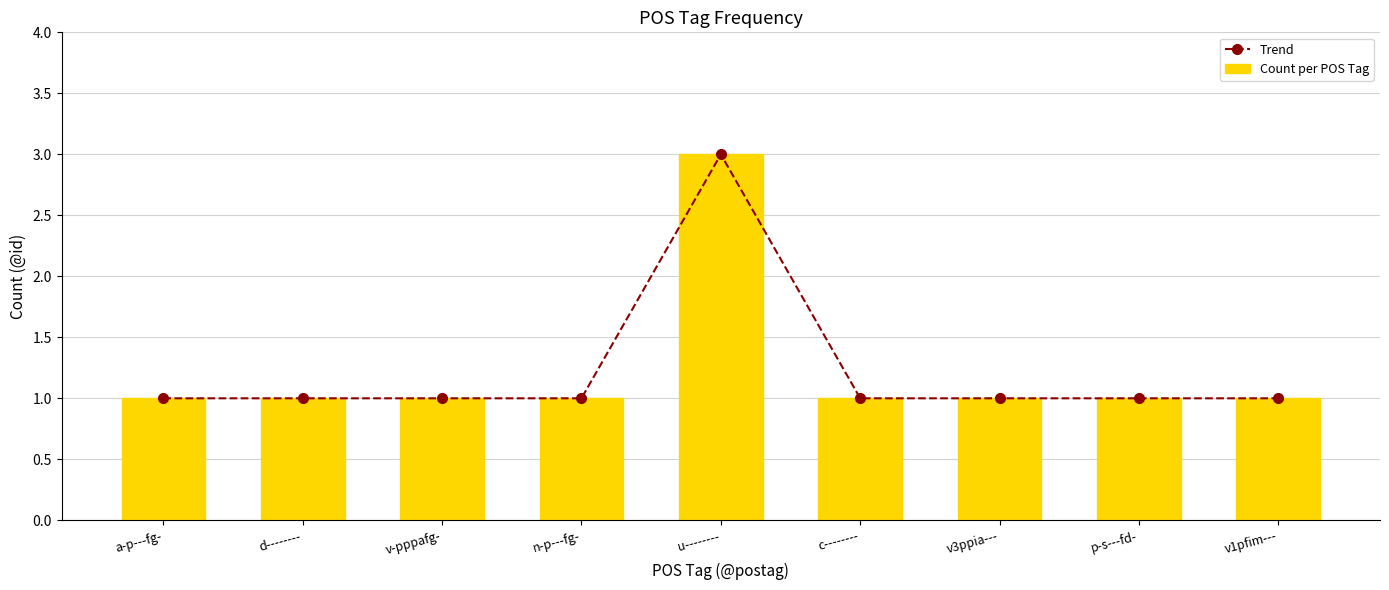

At which category is the sum across all series the highest?

u--------